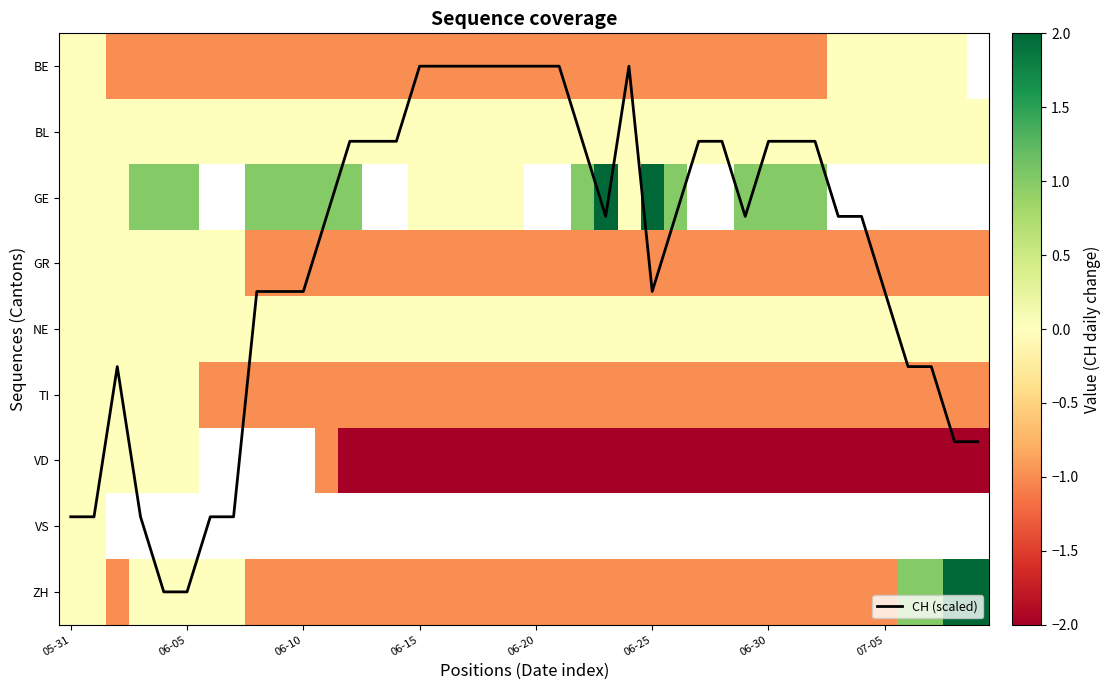

Which series has the largest total across all categories?

CH (scaled)